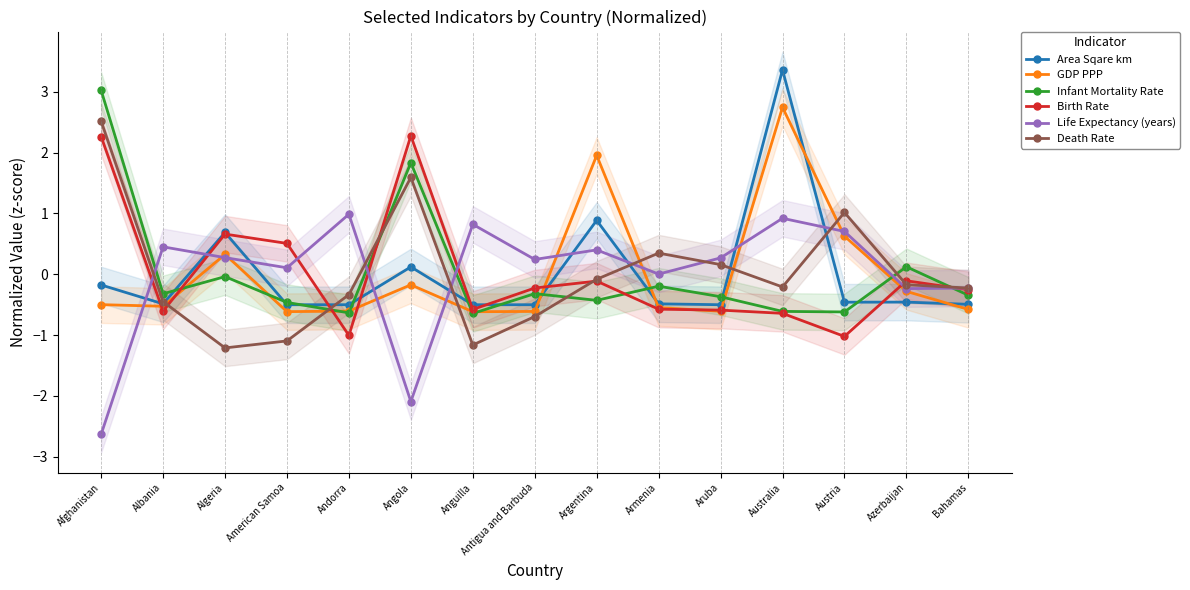

At which label does Life Expectancy (years) reach its peak?

Andorra